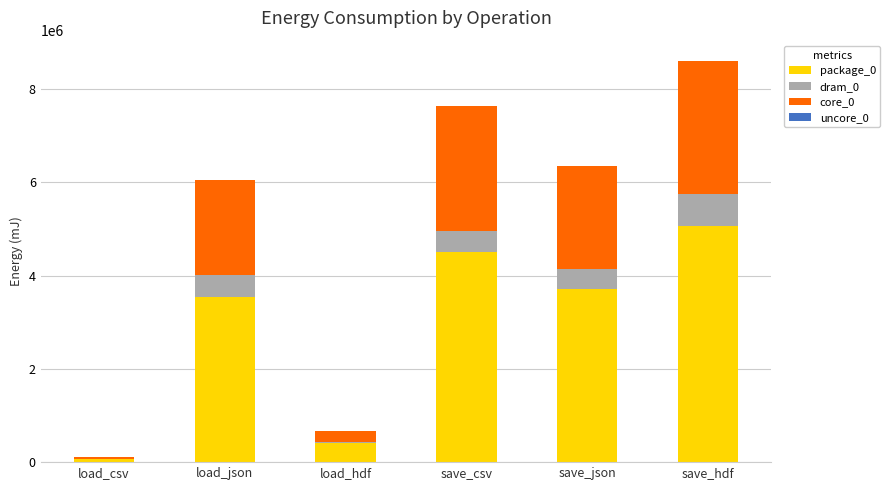

Where is package_0 nearest to the value 2562402?

load_json